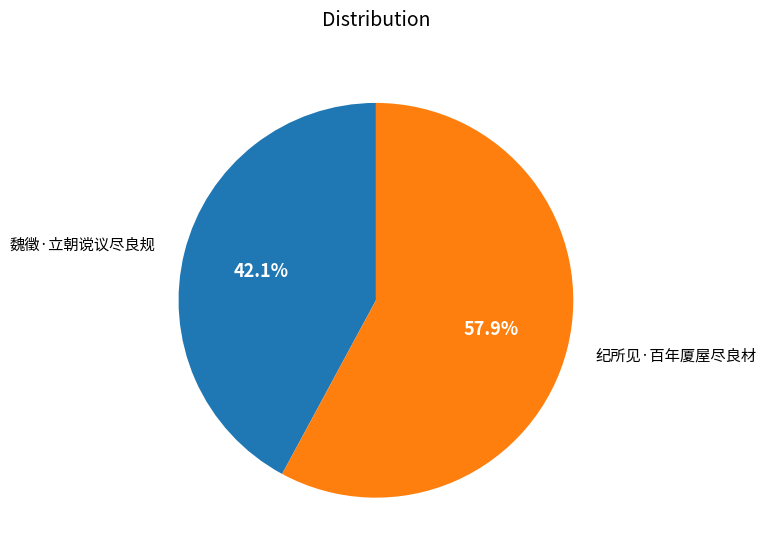

To the nearest percent, what is the difference between the 魏徵·立朝谠议尽良规 and 纪所见·百年厦屋尽良材 slice percentages?

16%